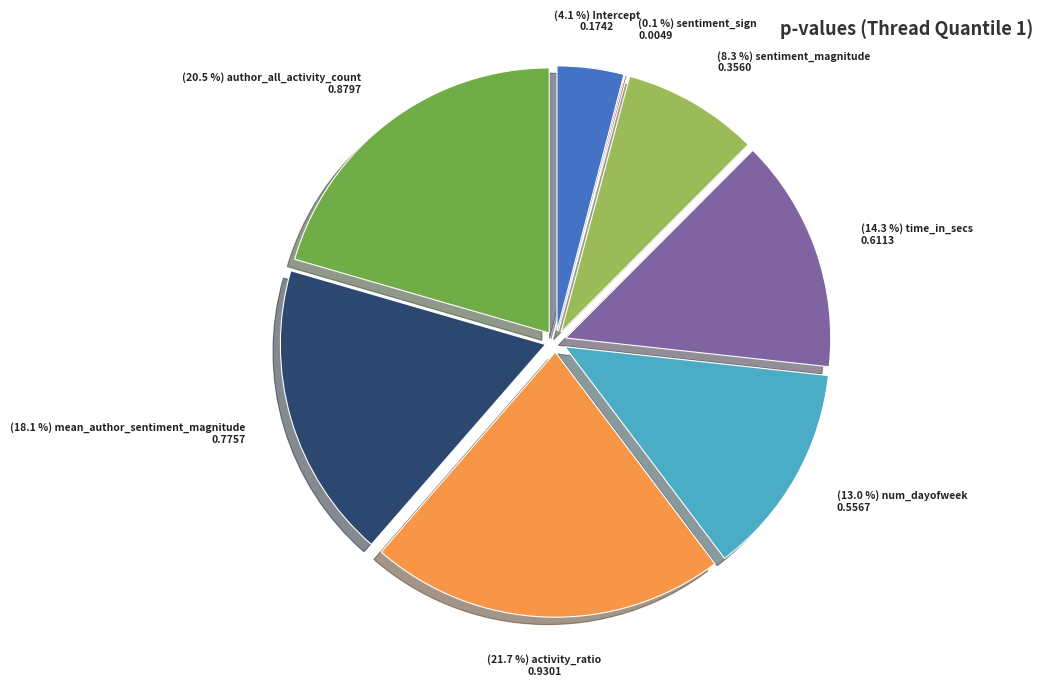

True or false: Intercept accounts for 18% of the total.

False